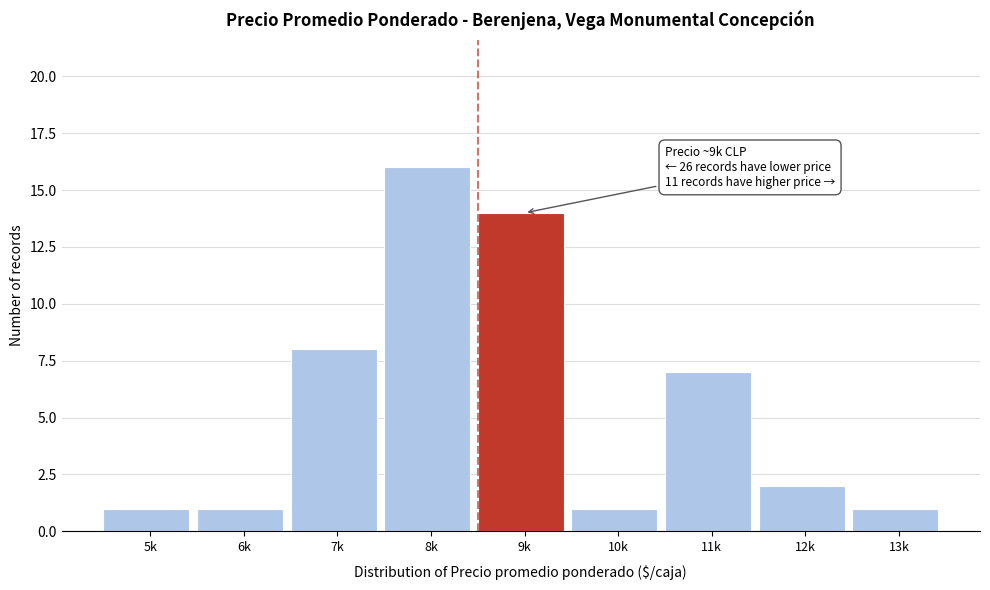

Reading left to right, what are all the values shown in this chart?

1	1	8	16	14	1	7	2	1